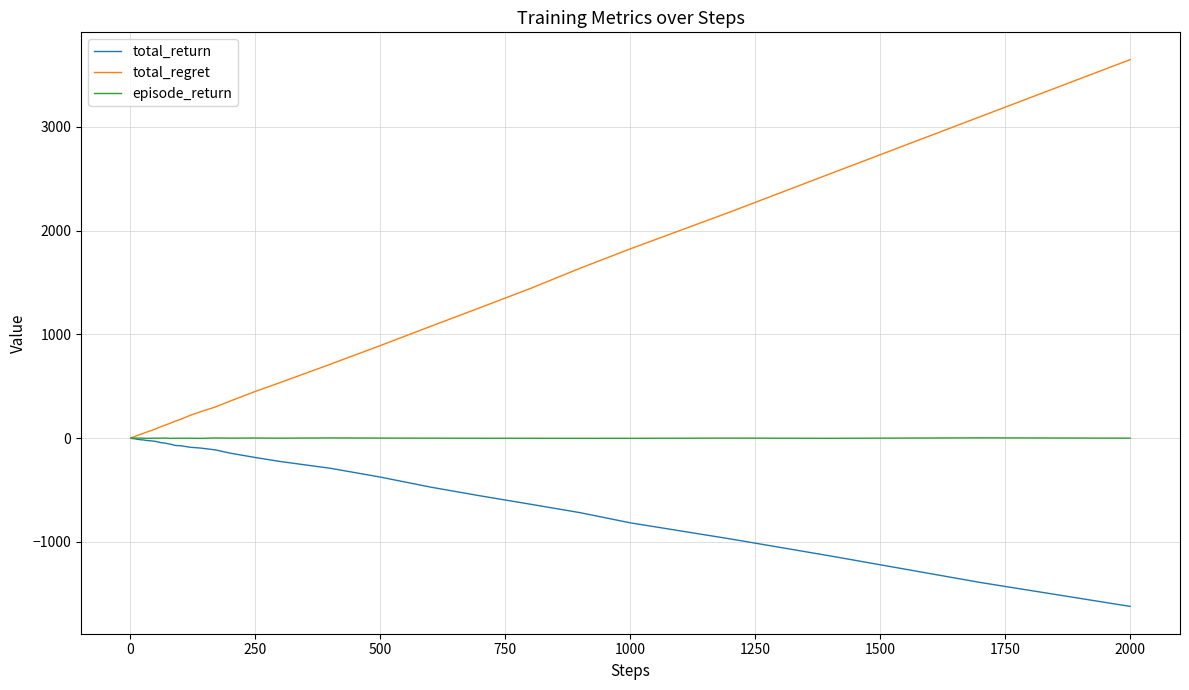

What is the maximum value shown in the chart?

3648.0